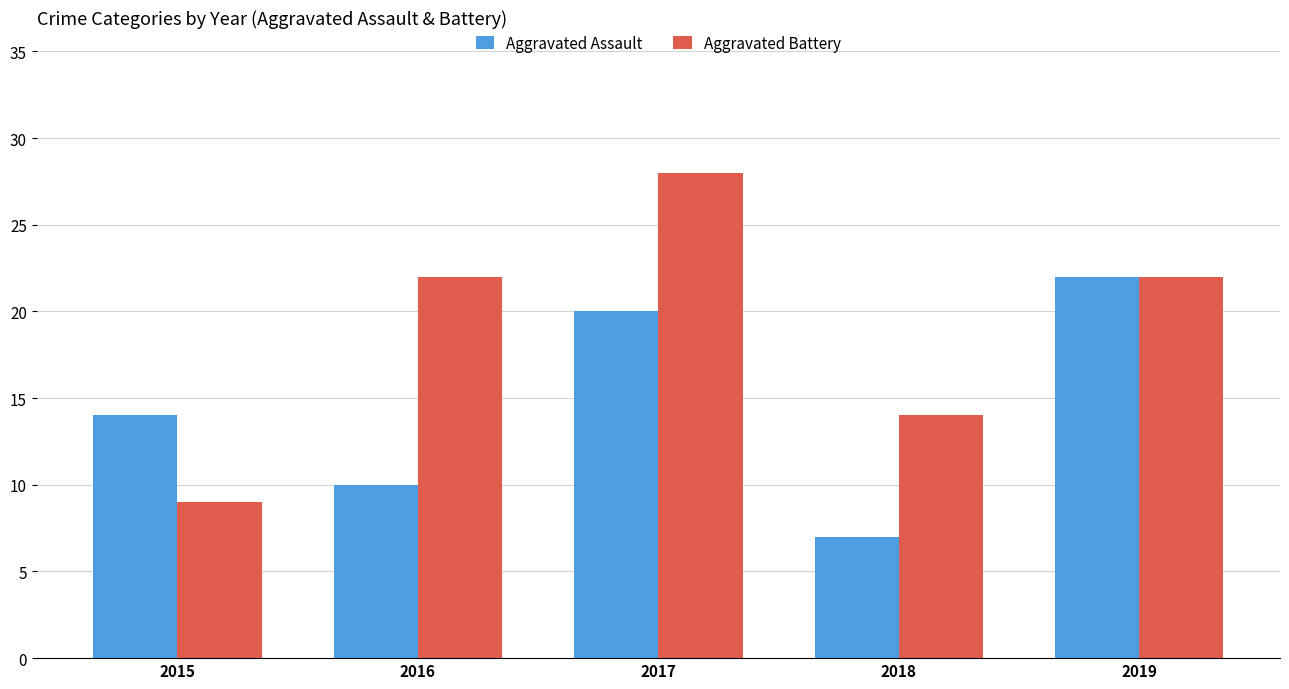

What is the difference between the maximum and minimum values in the Aggravated Assault series?

15